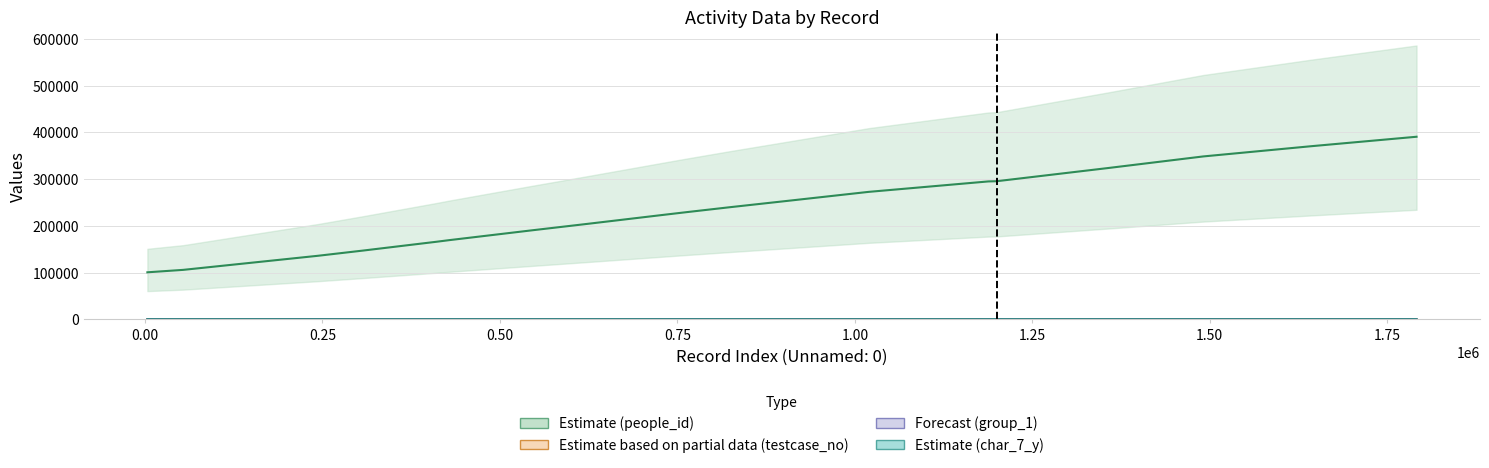

True or false: char_7_y has a value of 4 at 1199882.

True